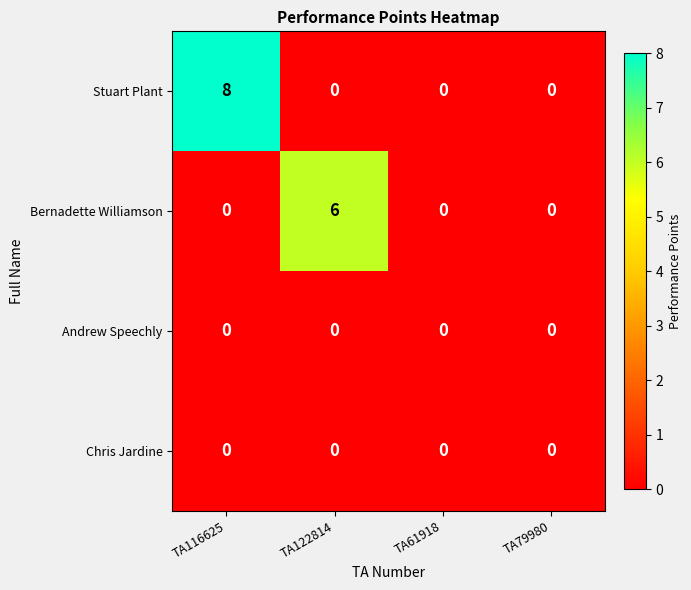

What is the total value across all series at TA122814?

6